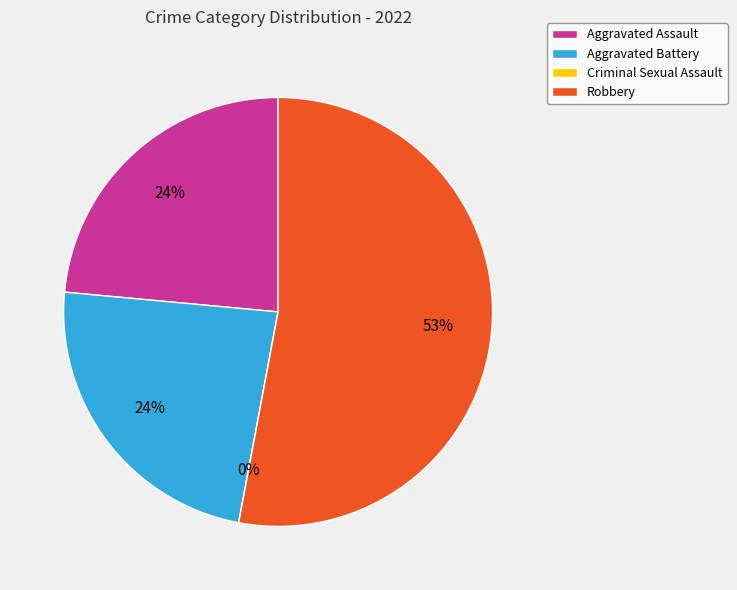

Is there a majority slice in this chart?

Yes